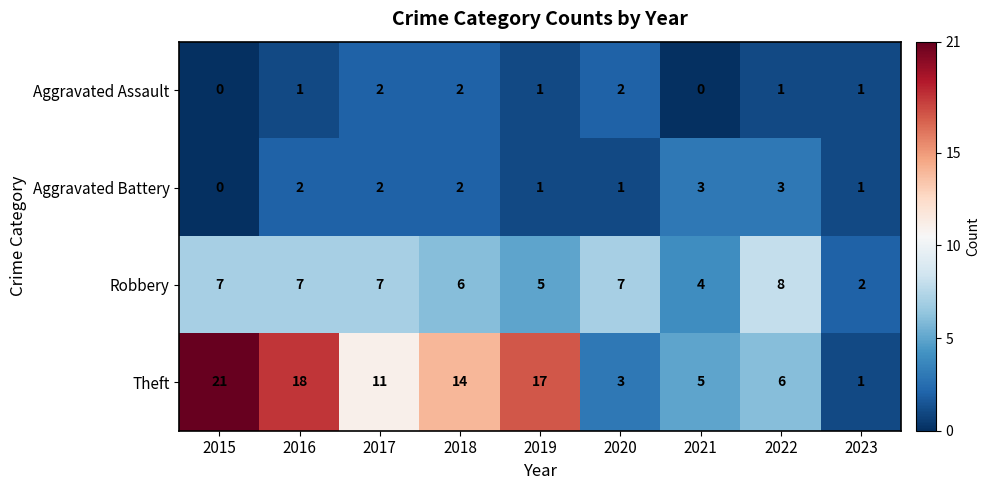

The value of Aggravated Battery at 2021 is 2. True or false?

False